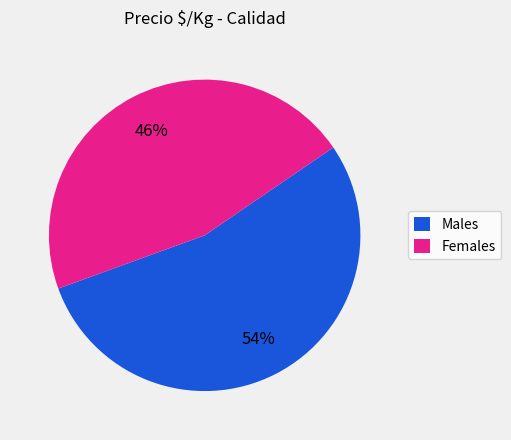

What is the largest slice in the pie chart?

Males